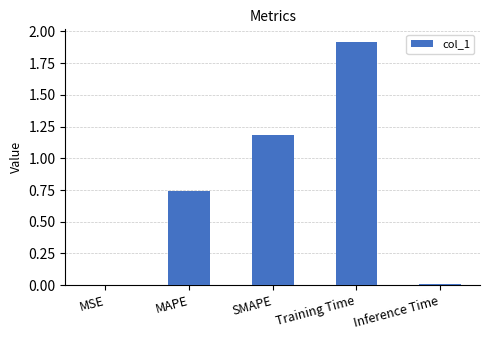

What is the change in value from MAPE to Training Time?

+1.2